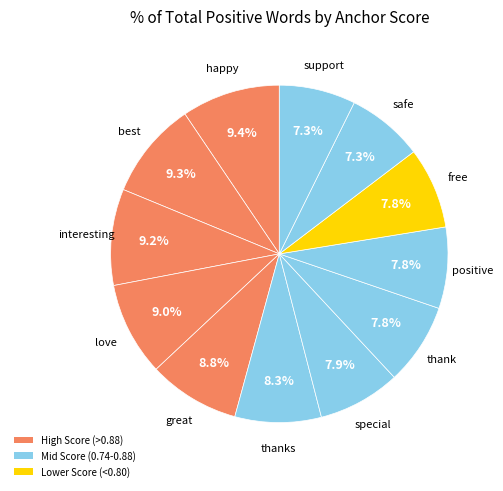

To the nearest percent, what is the average slice percentage?

8%